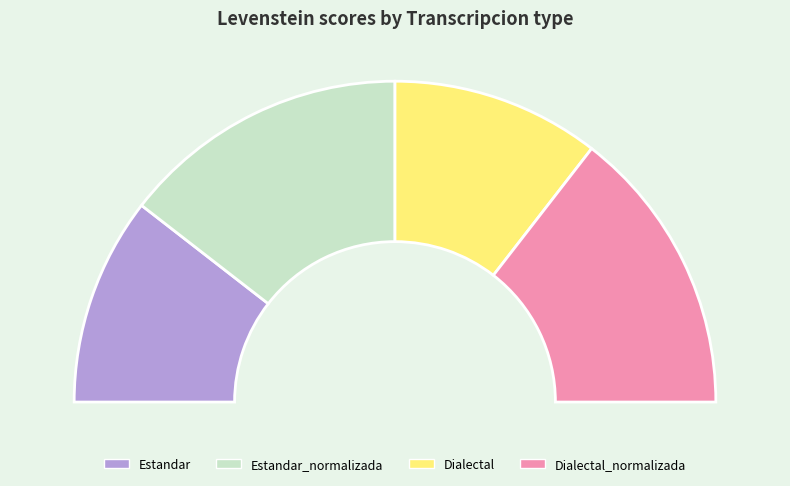

True or false: Estandar accounts for 31% of the total.

False